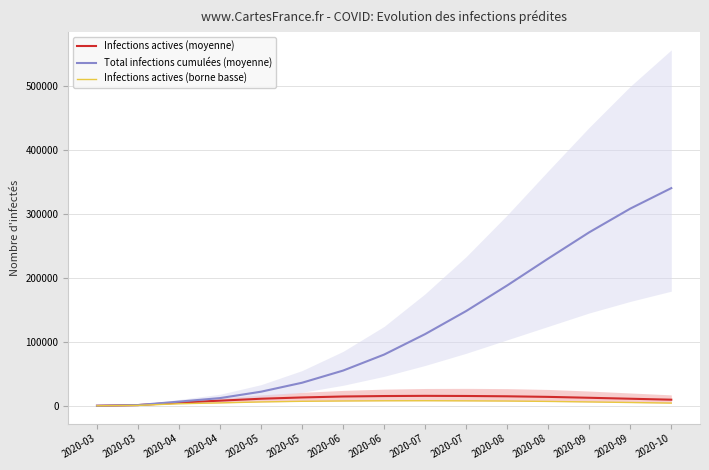

What is the minimum value for Infections actives (moyenne)?

43